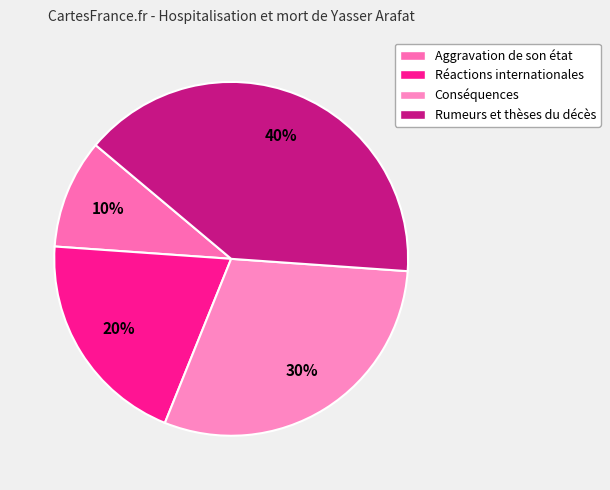

What is the largest slice in the pie chart?

Rumeurs et thèses du décès